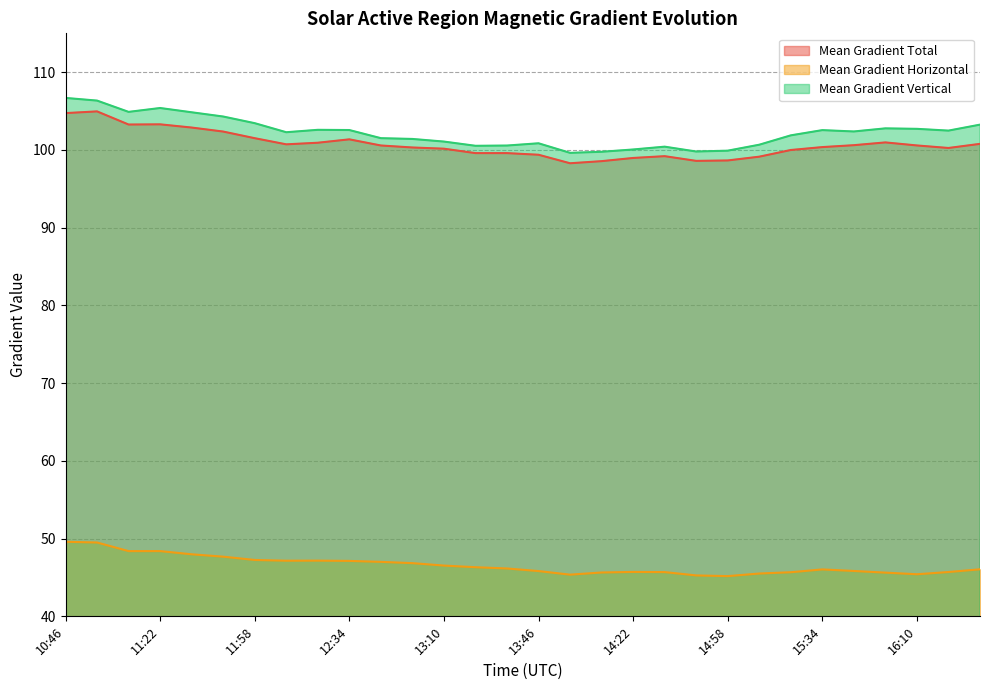

Is it true that Mean Gradient Vertical equals 41.7 at 16:34?

False